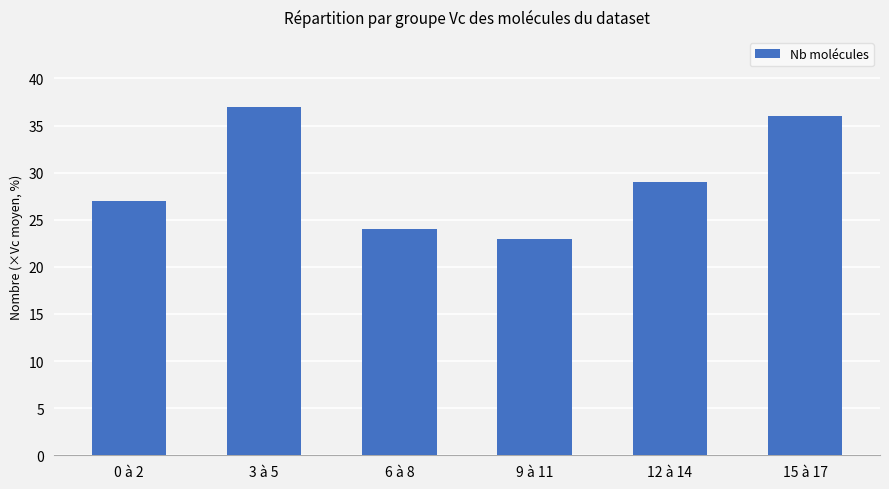

What is the maximum value shown in the chart?

37